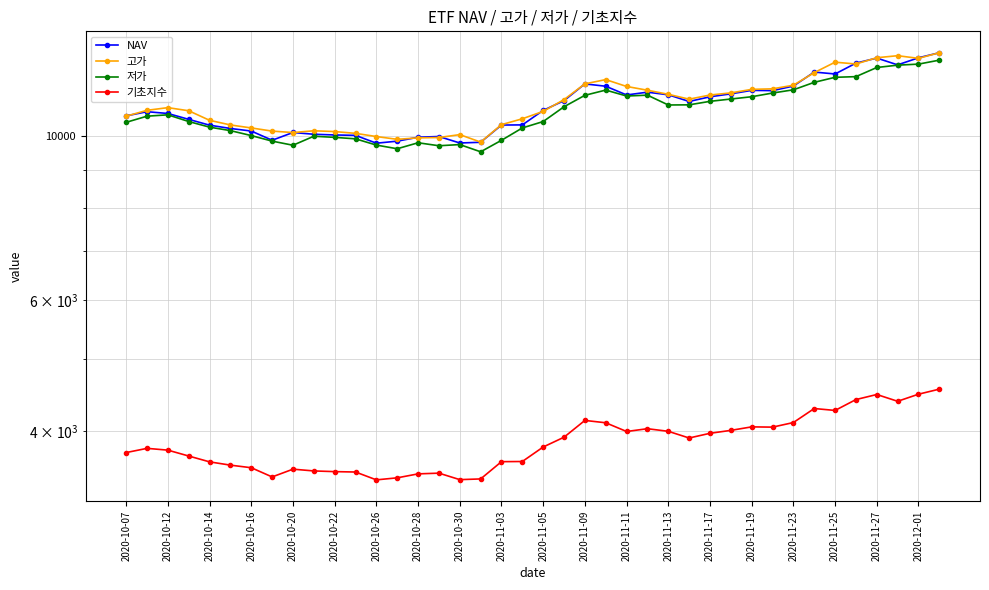

True or false: 저가 and 고가 intersect in this chart.

False